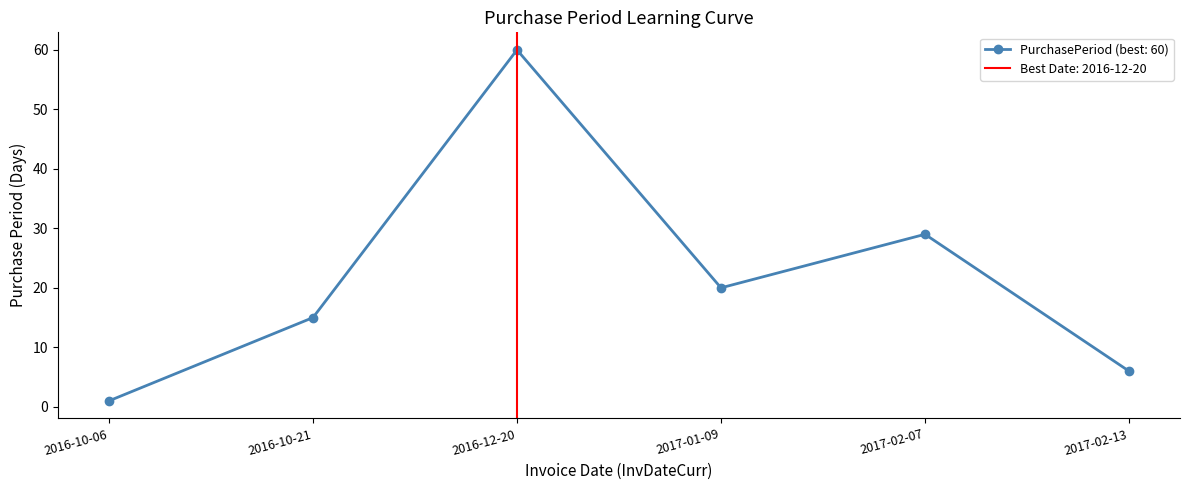

Reading right to left, transcribe all the data shown in this chart.

2017-02-13=6	2017-02-07=29	2017-01-09=20	2016-12-20=60	2016-10-21=15	2016-10-06=1